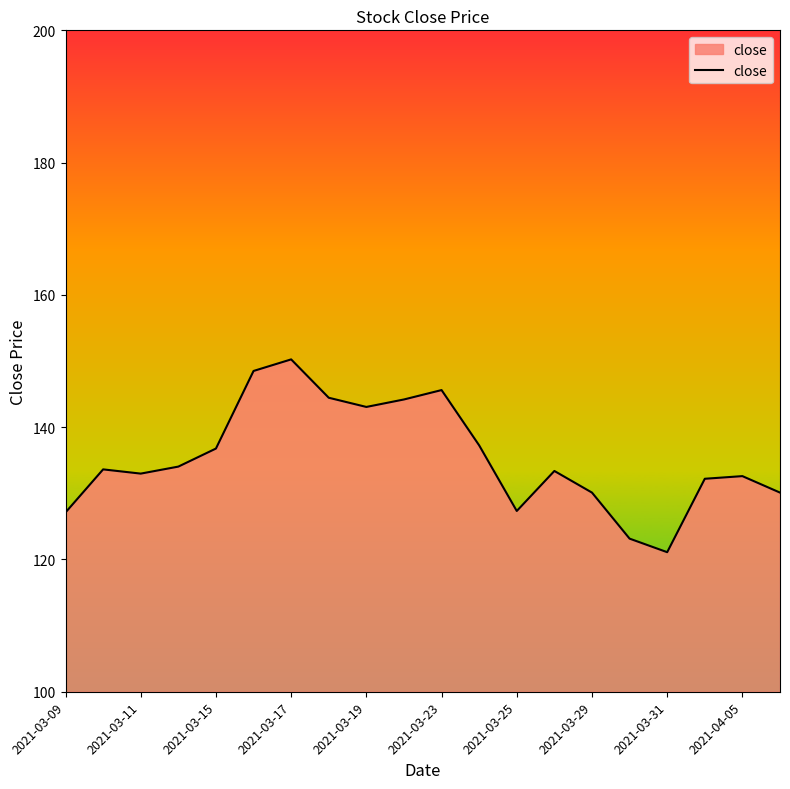

What is the minimum value shown in the chart?

121.1